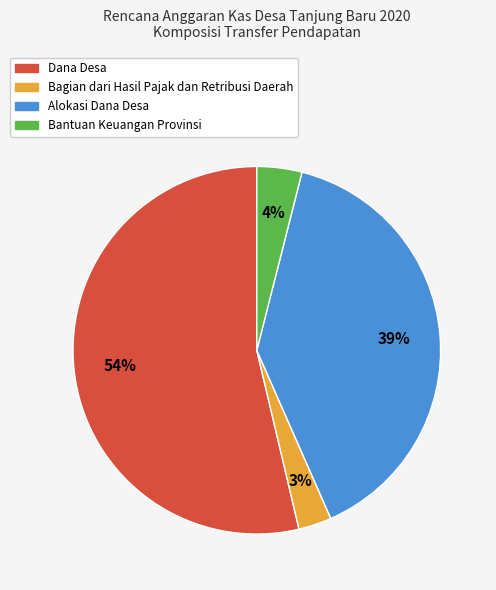

Rank the categories by value from lowest to highest.

Bagian dari Hasil Pajak dan Retribusi Daerah, Bantuan Keuangan Provinsi, Alokasi Dana Desa, Dana Desa